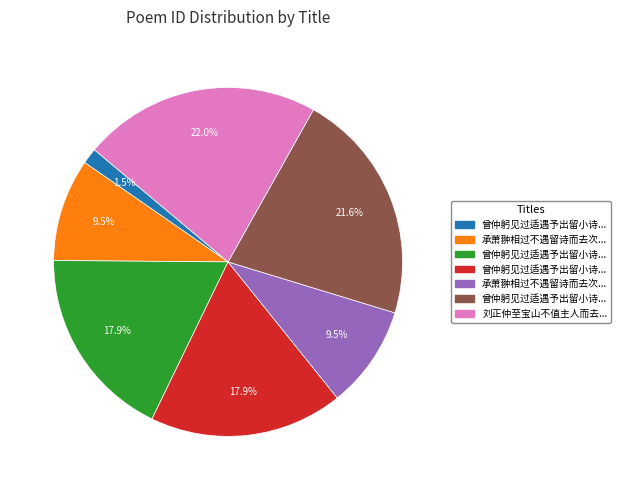

Is there a majority slice in this chart?

No